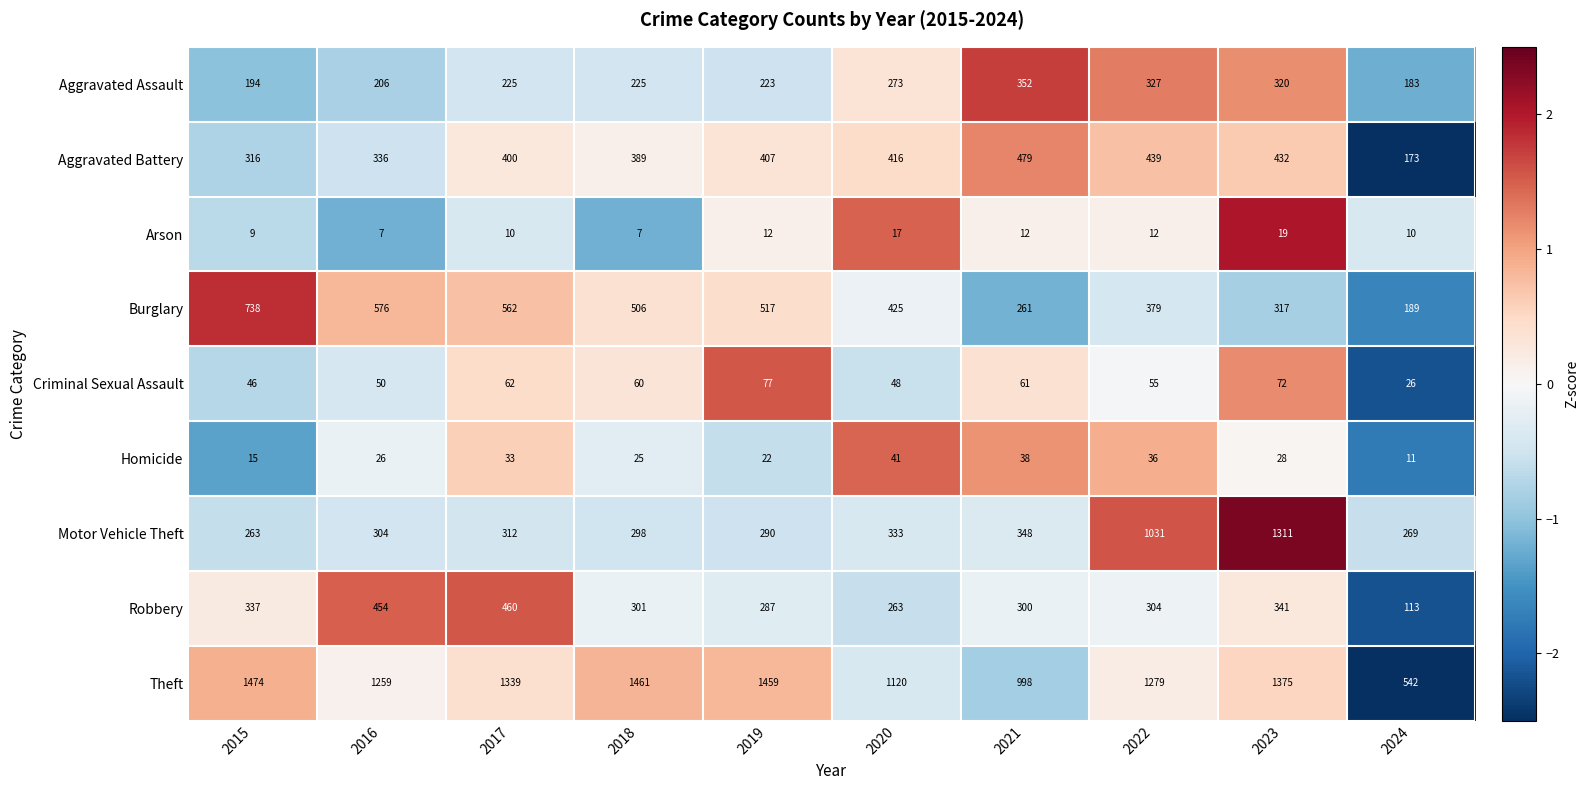

How many data points does each series have?

10